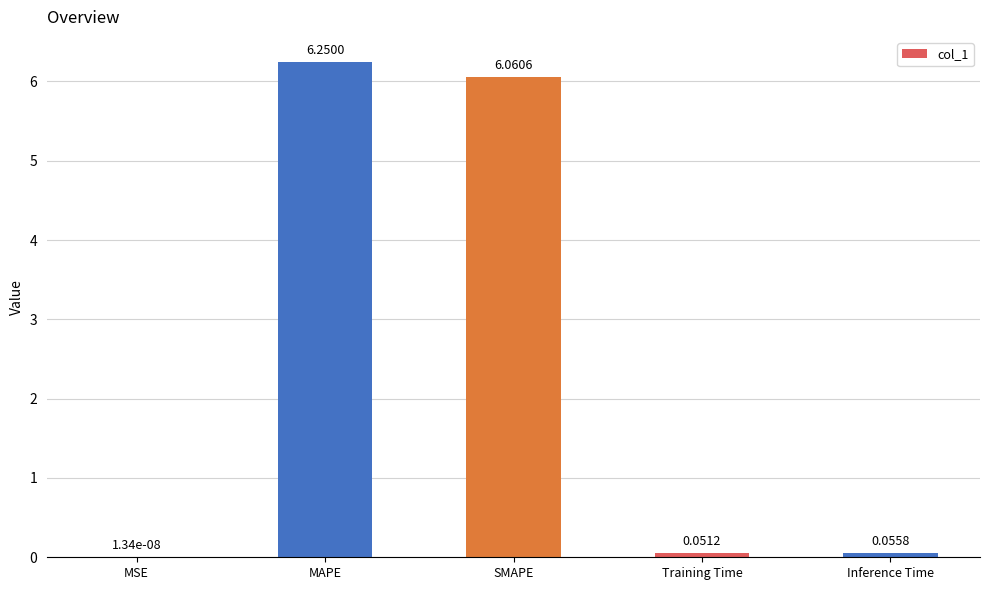

What is the sum of all values?

12.4